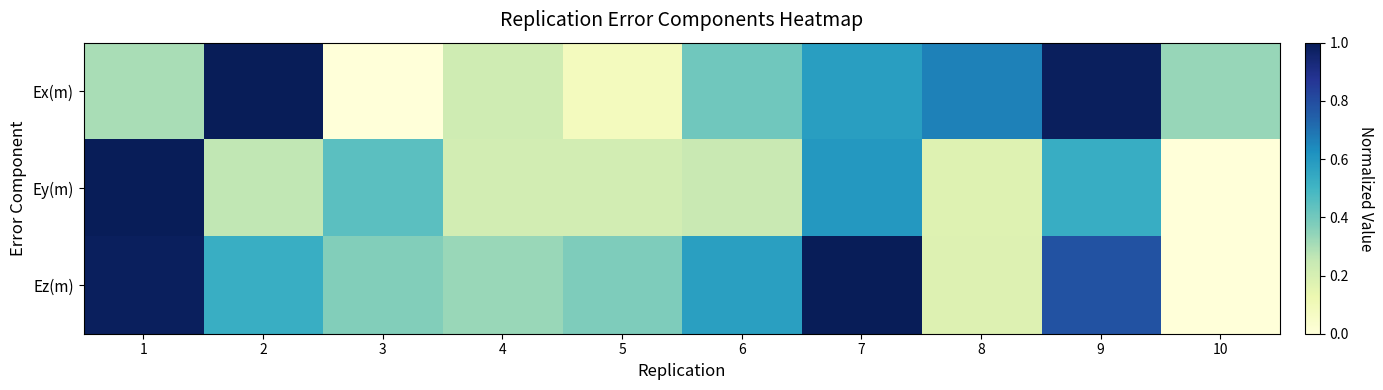

Which has a higher value, 3 or 2?

2